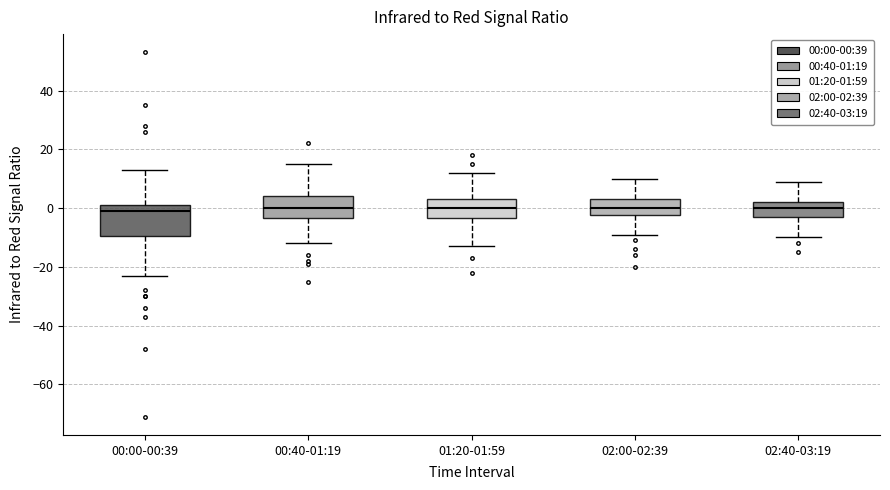

Reading left to right, read every box against the y-axis: the position of its median line, the range the box covers, and the ends of its whiskers. The values are not printed on the chart, so give them approximately, as read against the axis.

00:00-00:39: median 0, box -10 to 2, whiskers -22 to 14
00:40-01:19: median 0, box -4 to 4, whiskers -12 to 16
01:20-01:59: median 0, box -4 to 4, whiskers -12 to 12
02:00-02:39: median 0, box -2 to 4, whiskers -8 to 10
02:40-03:19: median 0, box -2 to 2, whiskers -10 to 10